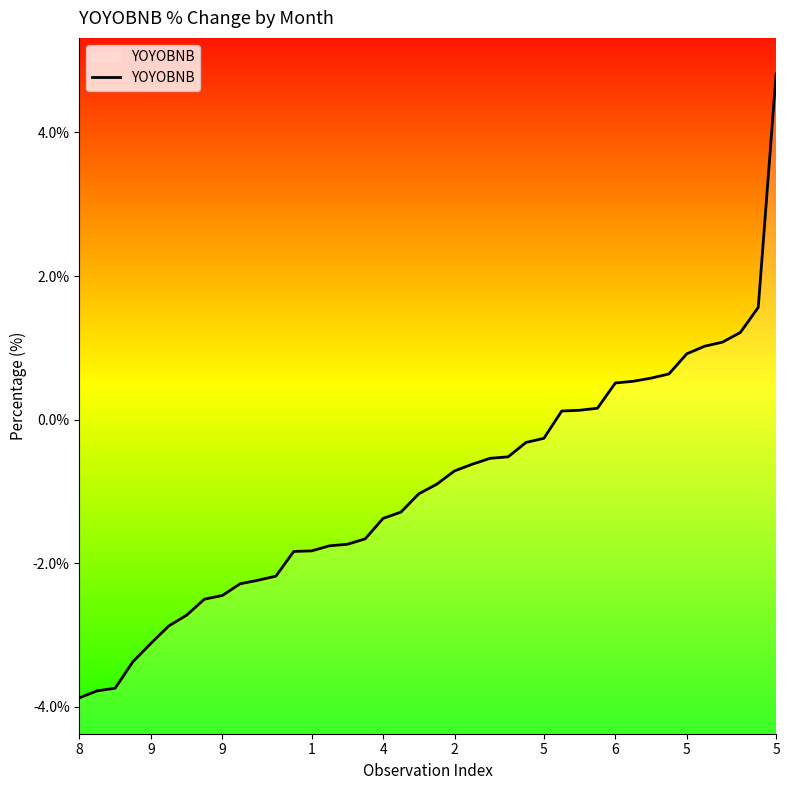

How many categories are shown in the chart?

40